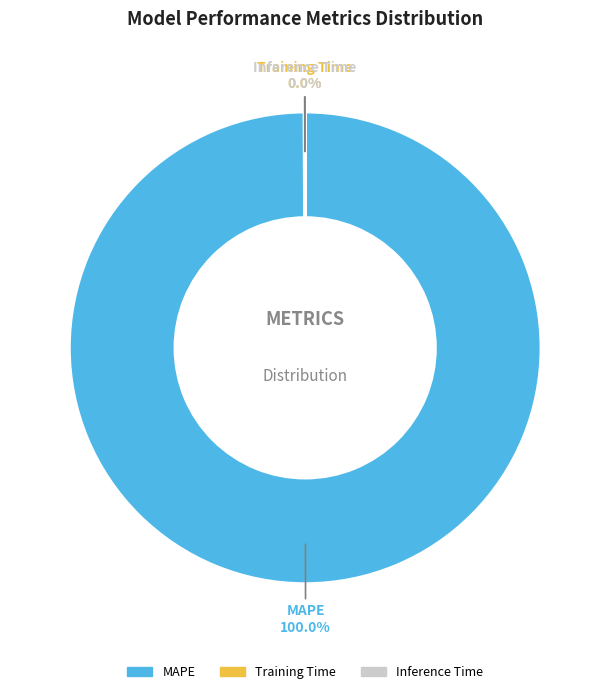

What is the majority slice?

MAPE